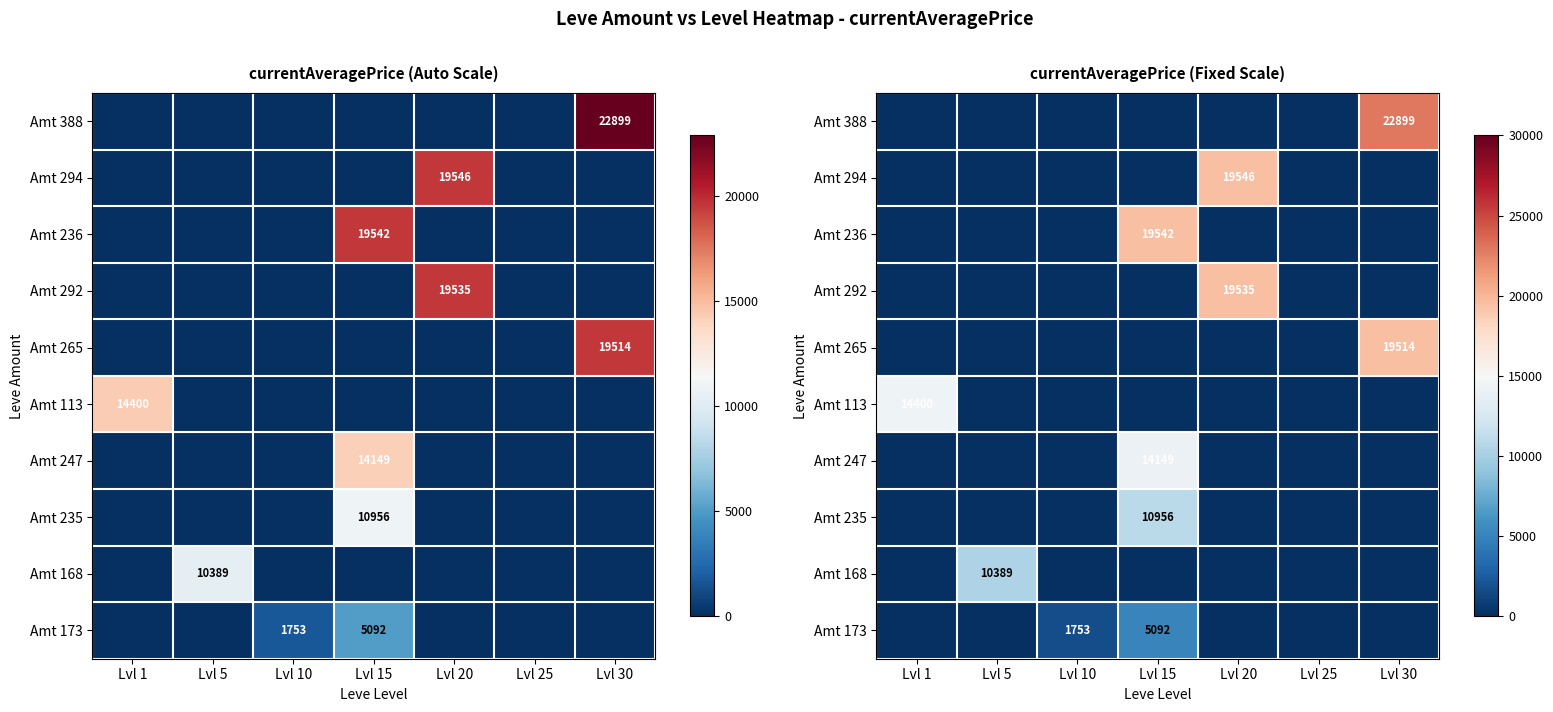

At which label is Amt 236 closest to 9771?

Lvl 1